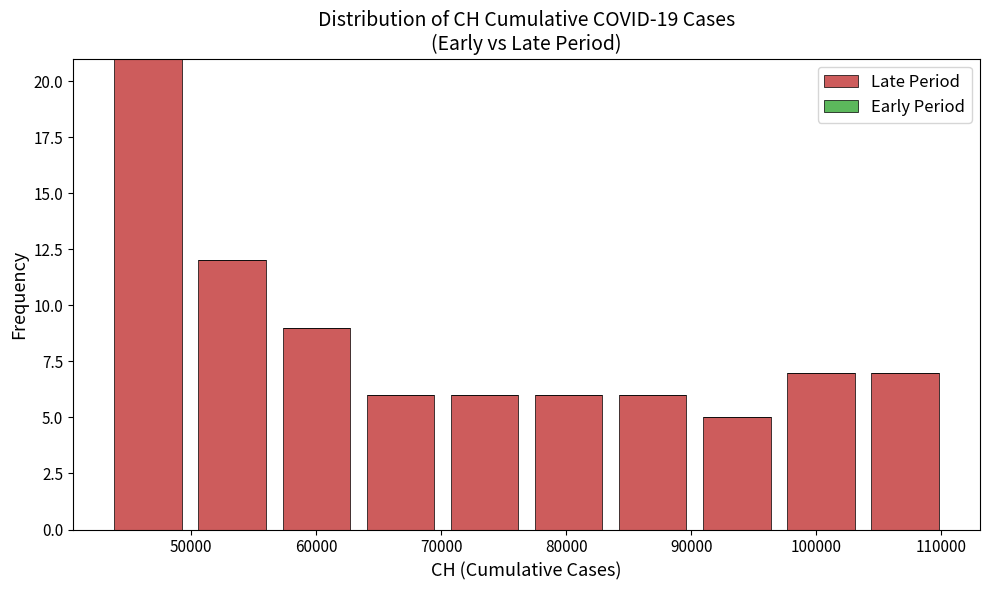

Reading left to right, list every bar in this chart as the range it spans on the x-axis followed by its height. Neither the bar edges nor the heights are printed on the chart, so give them approximately, as read against the axes.

43000 to 50000: 21
50000 to 57000: 12
57000 to 63000: 9
63000 to 70000: 6
70000 to 77000: 6
77000 to 84000: 6
84000 to 90000: 6
90000 to 97000: 5
97000 to 104000: 7
104000 to 110000: 7